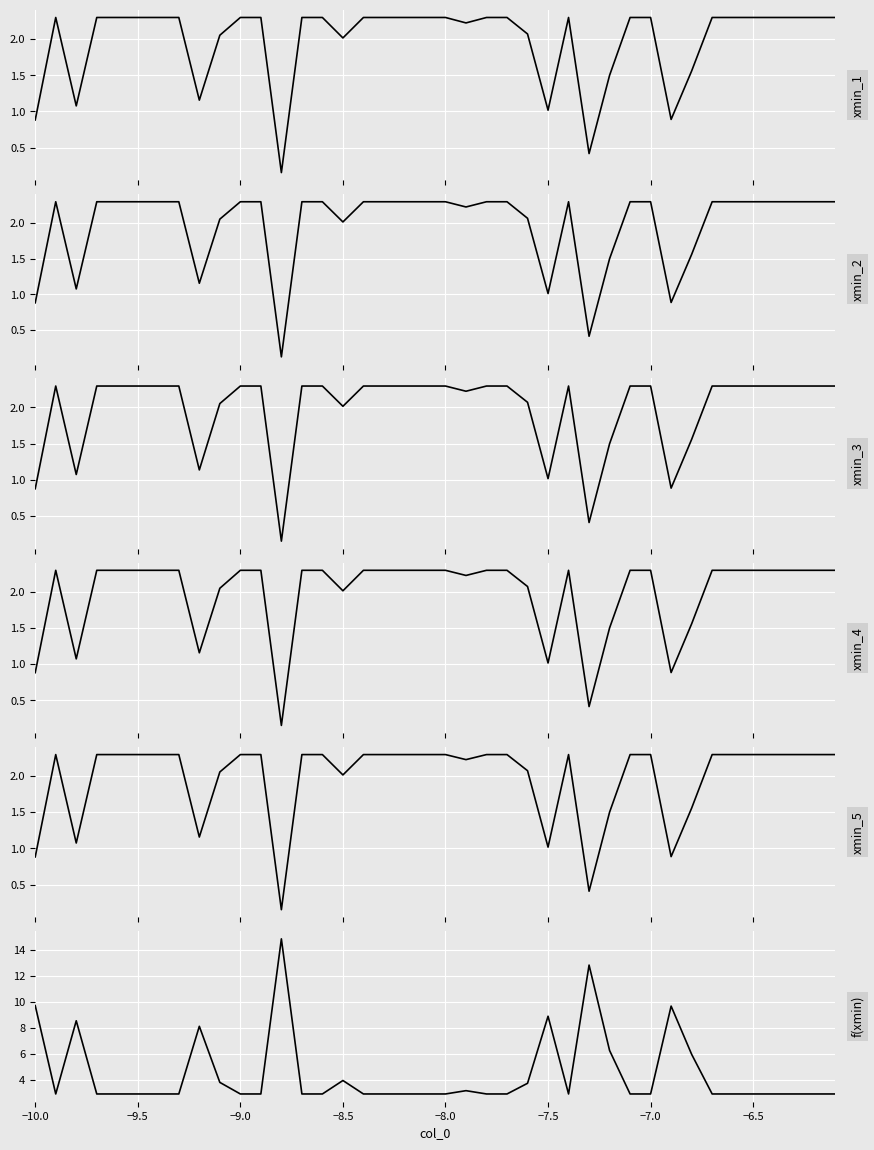

What is the greatest value displayed?

14.9